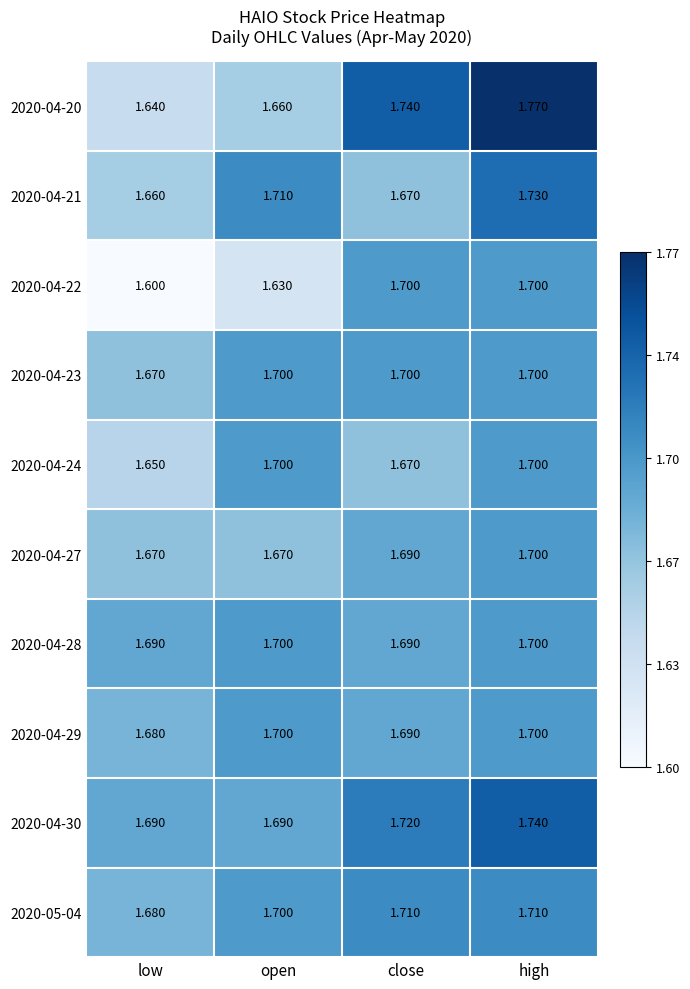

List the labels in order of 2020-04-21 value, smallest first.

low, close, open, high